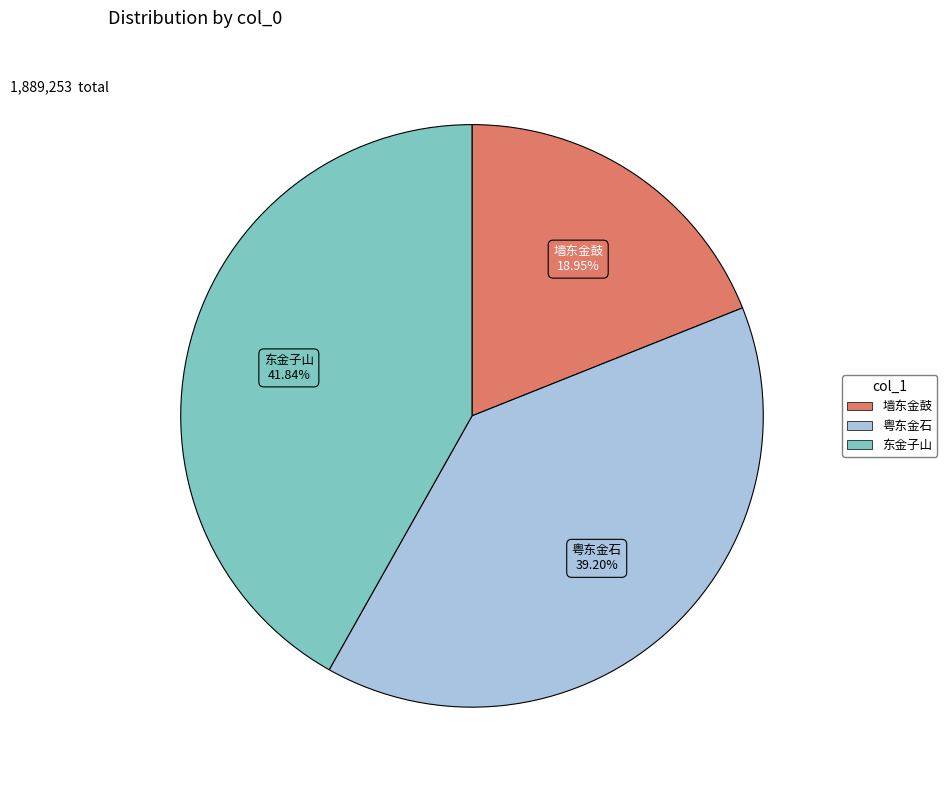

To the nearest percent, what portion does 东金子山 represent?

42%